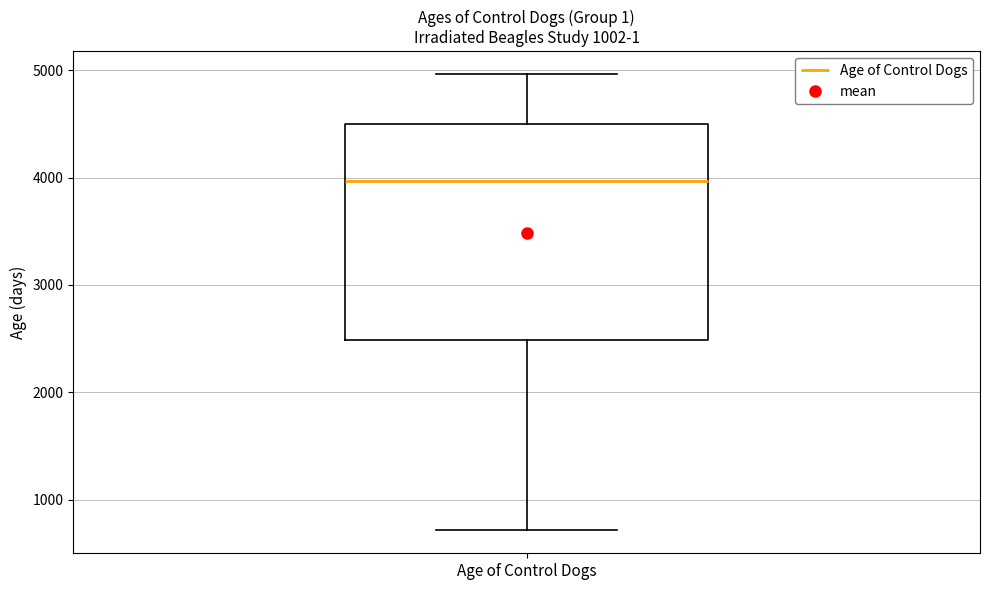

Read this box plot against the y-axis: the position of the median line, the range covered by the box, and the ends of both whiskers. The values are not printed on the chart, so give them approximately, as read against the axis.

median 4000, box 2500 to 4500, whiskers 700 to 5000